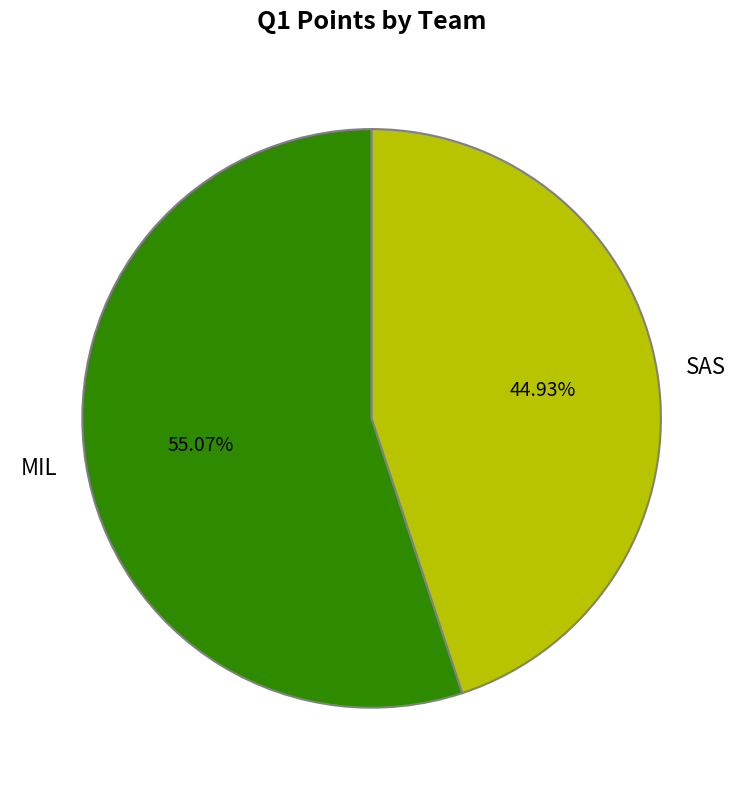

What percentage do MIL and SAS together represent?

100.0%